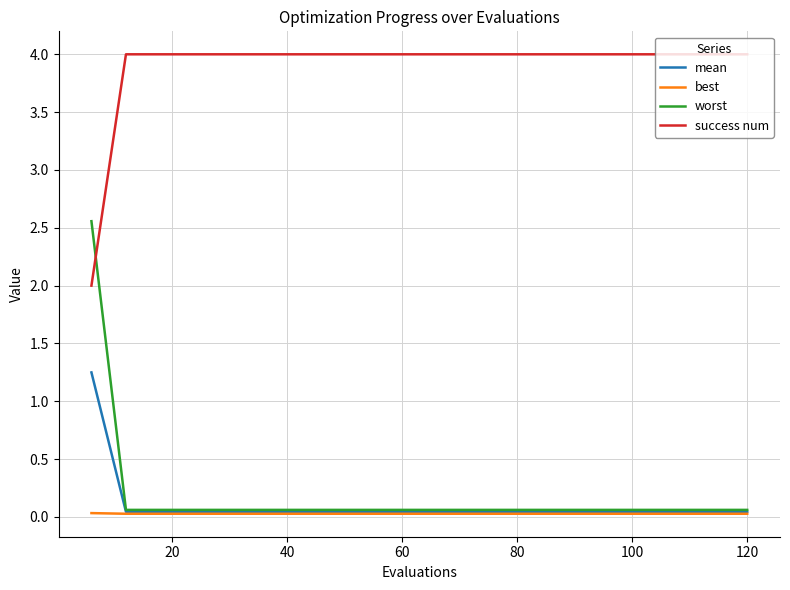

List the series in order of their peak value, highest first.

success num, worst, mean, best